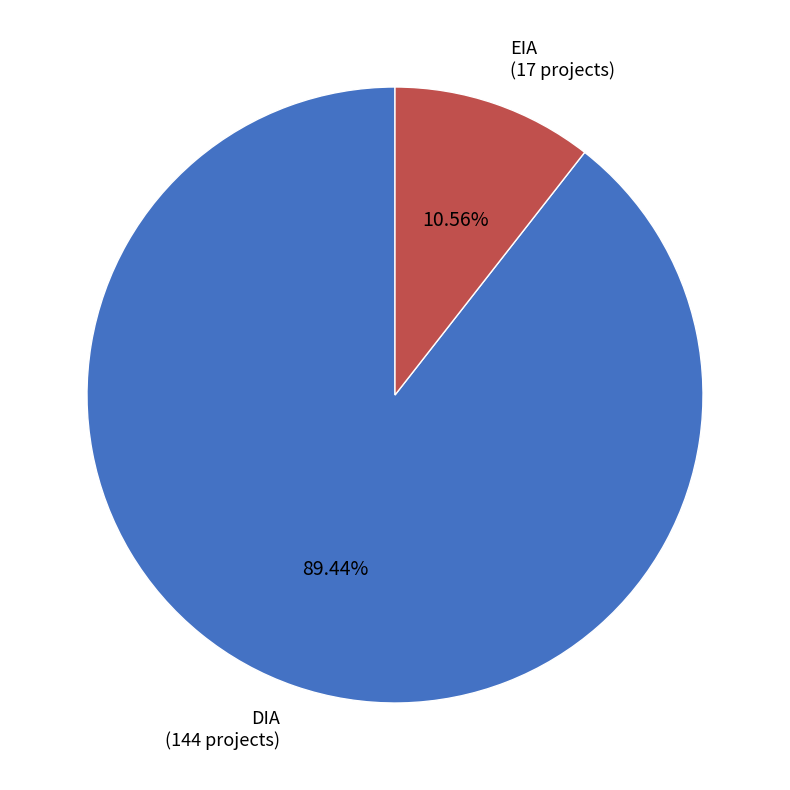

Count the number of slices in the pie.

2